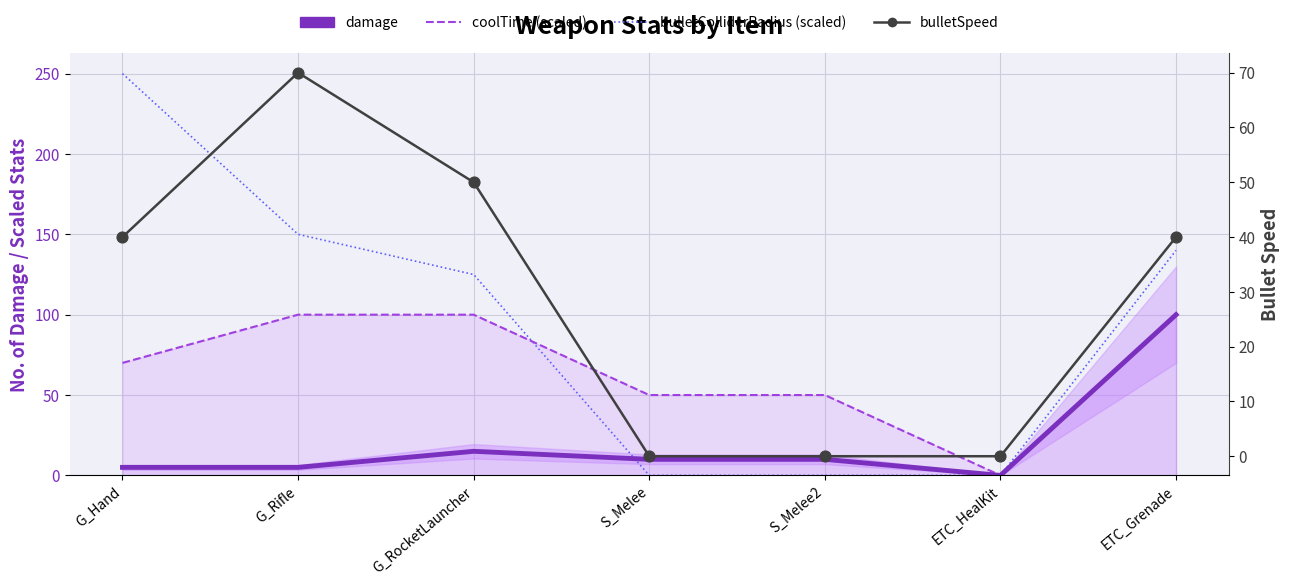

Which series contains the highest Y value?

bulletColliderRadius (scaled)